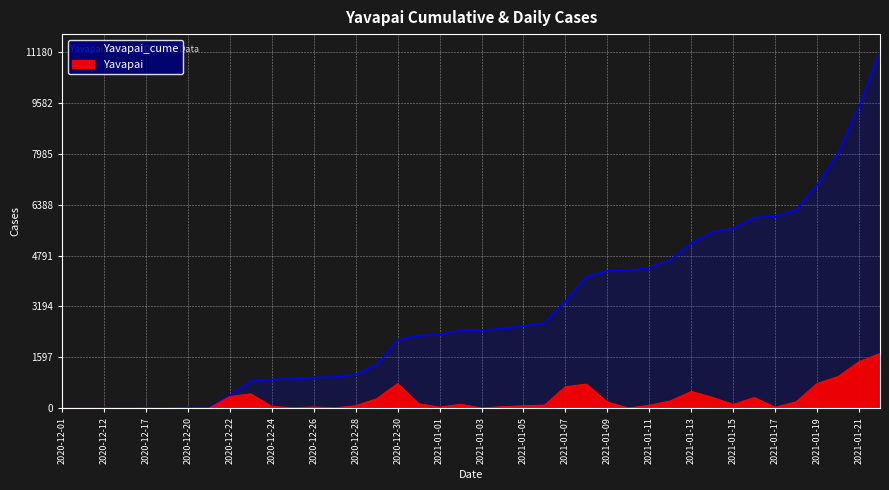

What is the label of the 26th point from the left?

2021-01-08